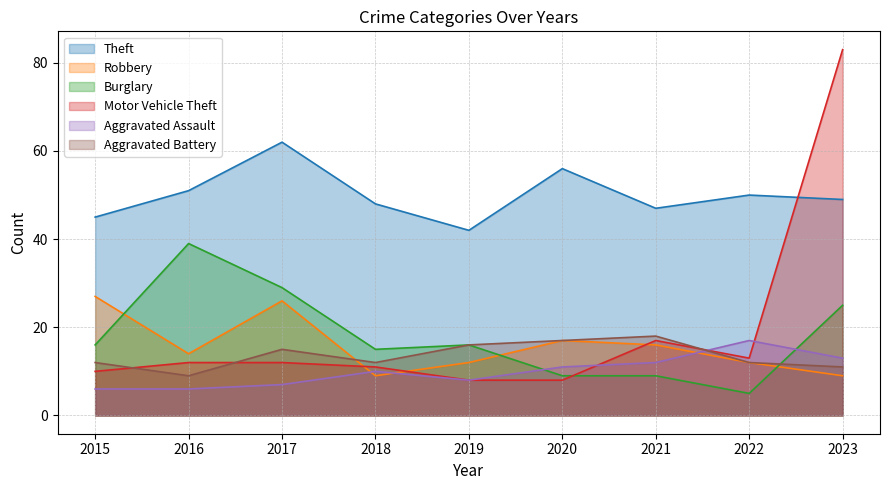

Does the chart display data point markers on the line(s)?

No